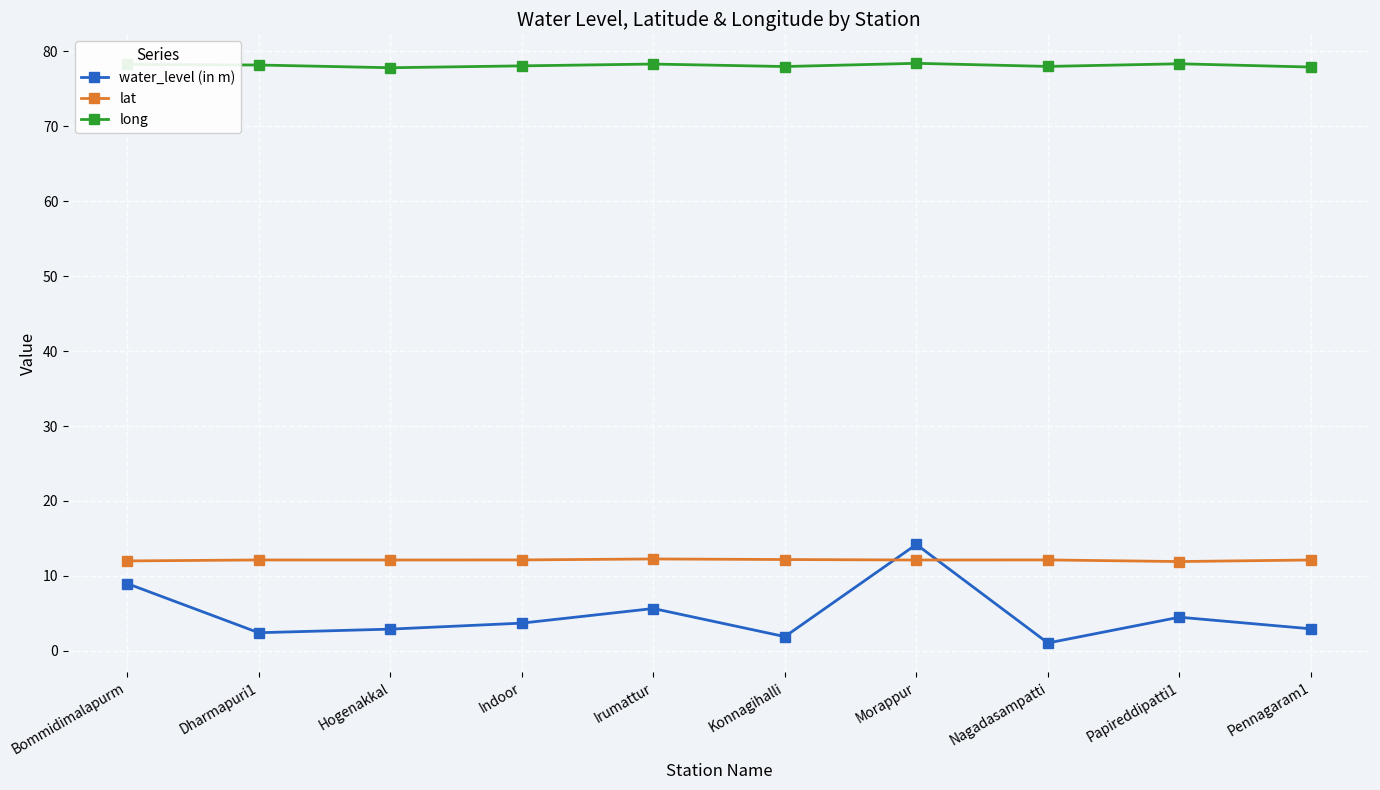

How many lines are shown in the chart?

3